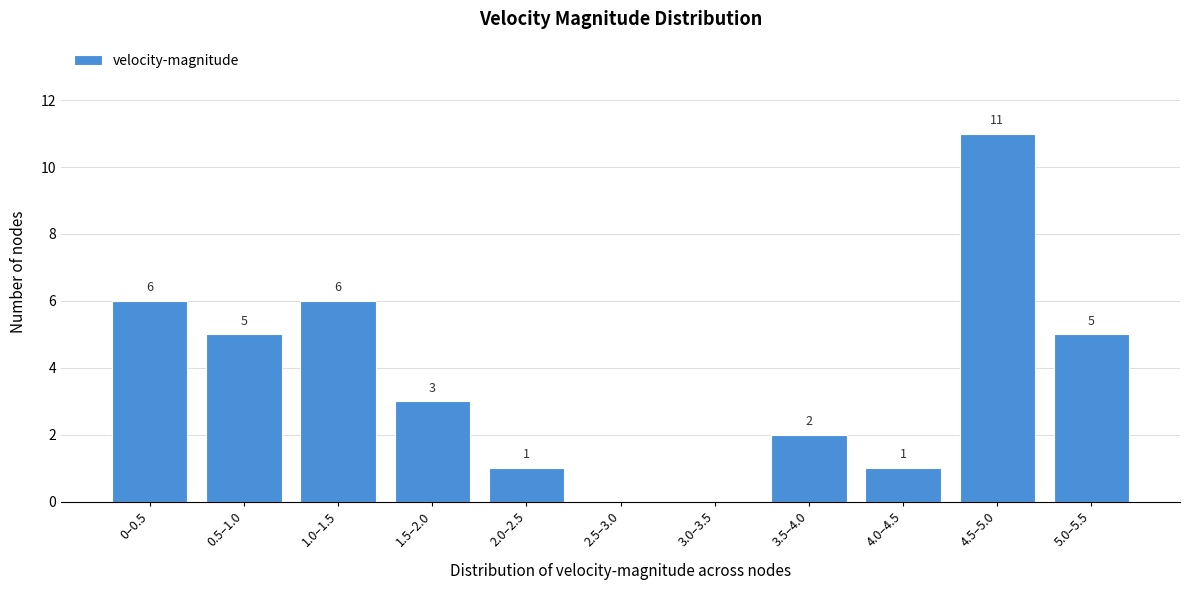

Reading right to left, extract all data points from this chart.

5.0–5.5=5	4.5–5.0=11	4.0–4.5=1	3.5–4.0=2	3.0–3.5=0	2.5–3.0=0	2.0–2.5=1	1.5–2.0=3	1.0–1.5=6	0.5–1.0=5	0–0.5=6